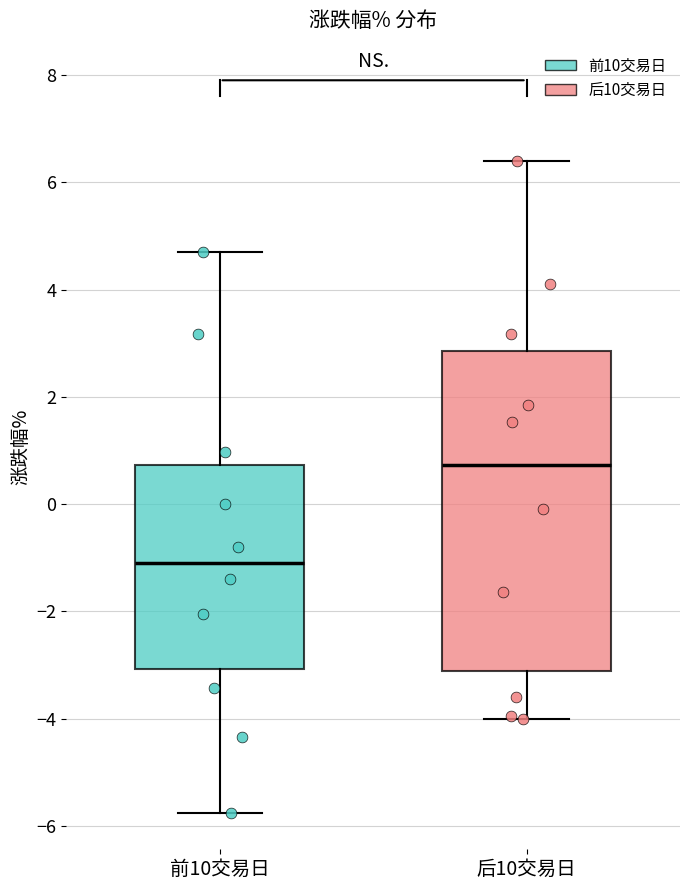

Which box has the lowest median line?

前10交易日